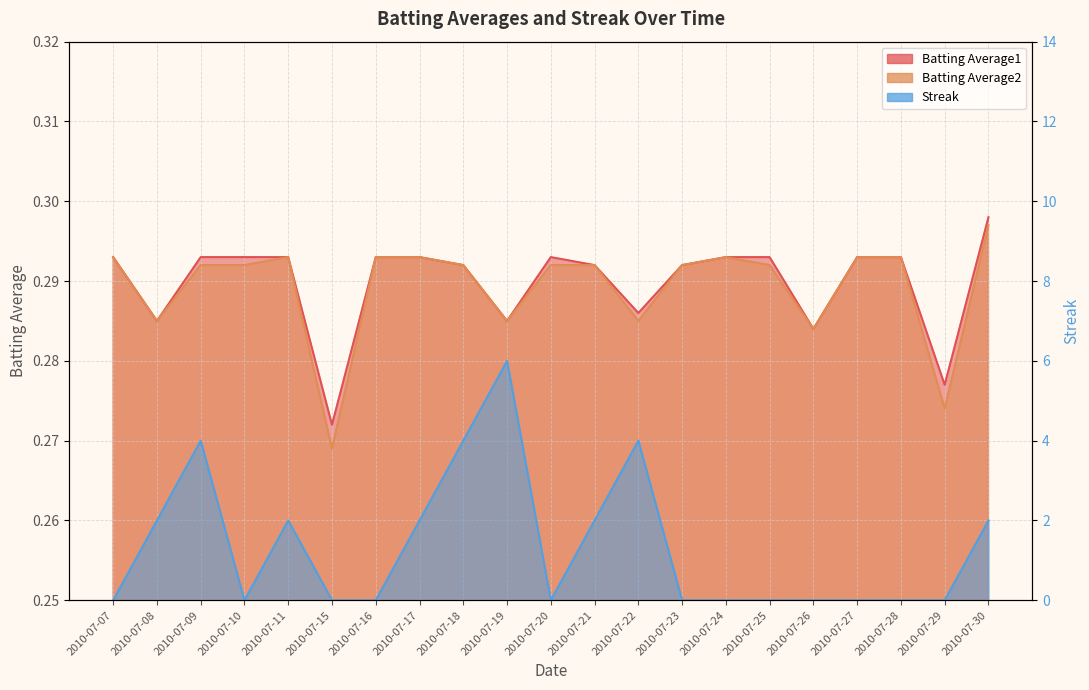

The Batting Average1 series shows 0.3 at 2010-07-26. True or false?

True